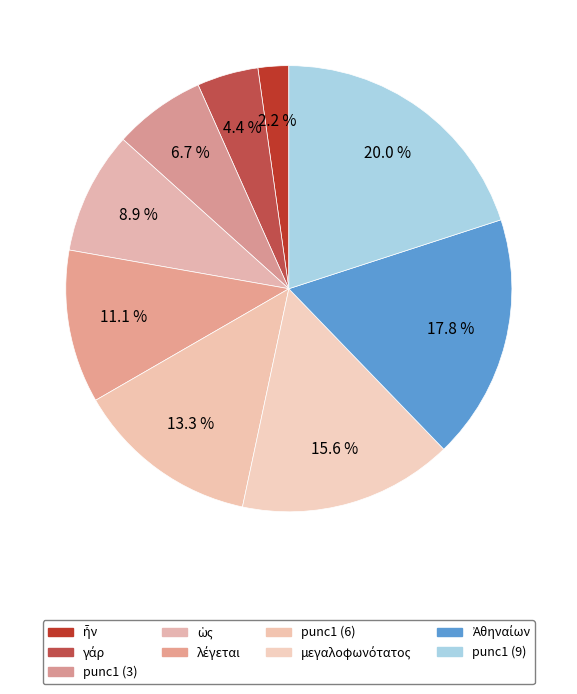

To the nearest percent, what portion does punc1 (9) represent?

20%